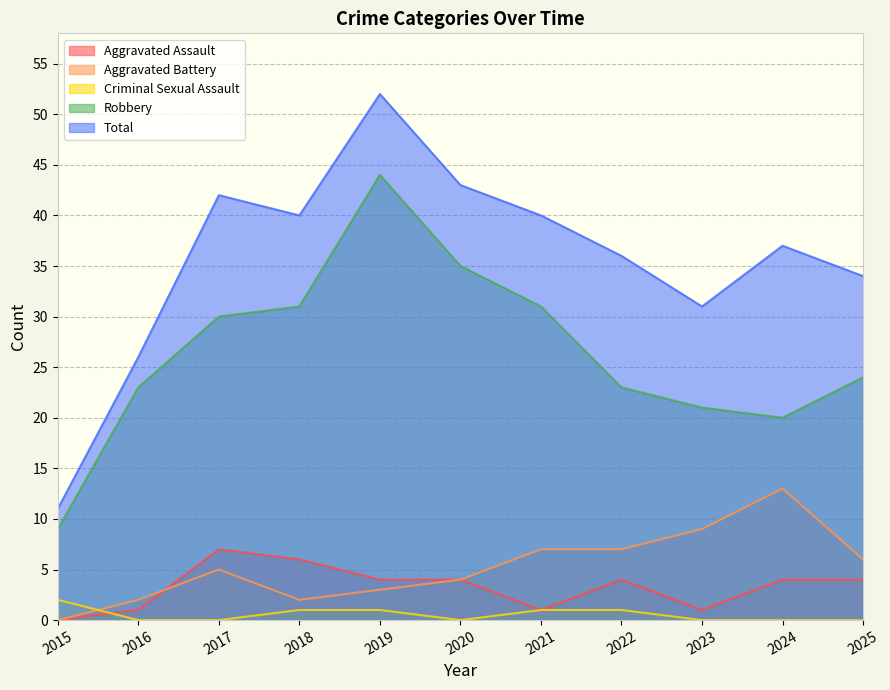

Rank the series at 2018 from highest to lowest value.

Total, Robbery, Aggravated Assault, Aggravated Battery, Criminal Sexual Assault